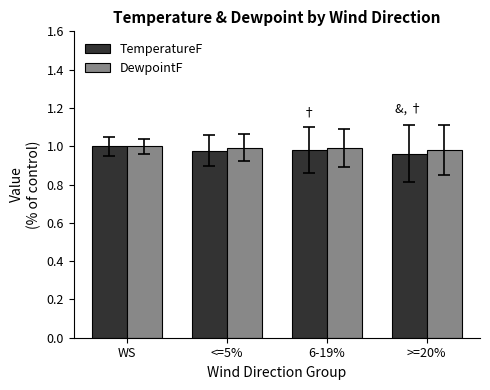

Is the value of DewpointF at WS greater than the value of TemperatureF at >=20%?

Yes